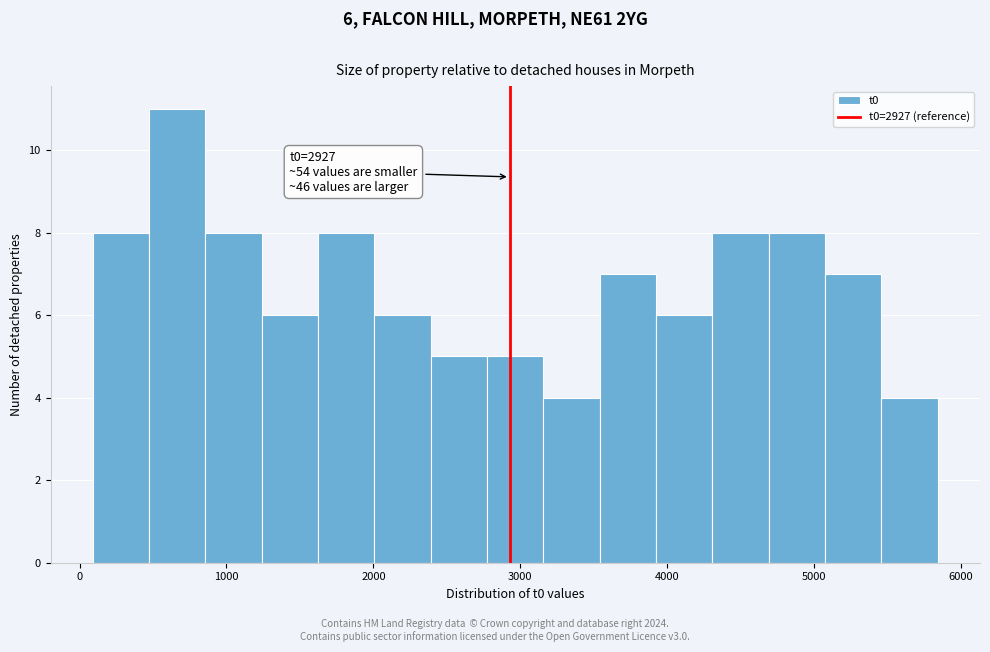

Read against the x-axis, roughly where is the centre of the tallest bar?

700